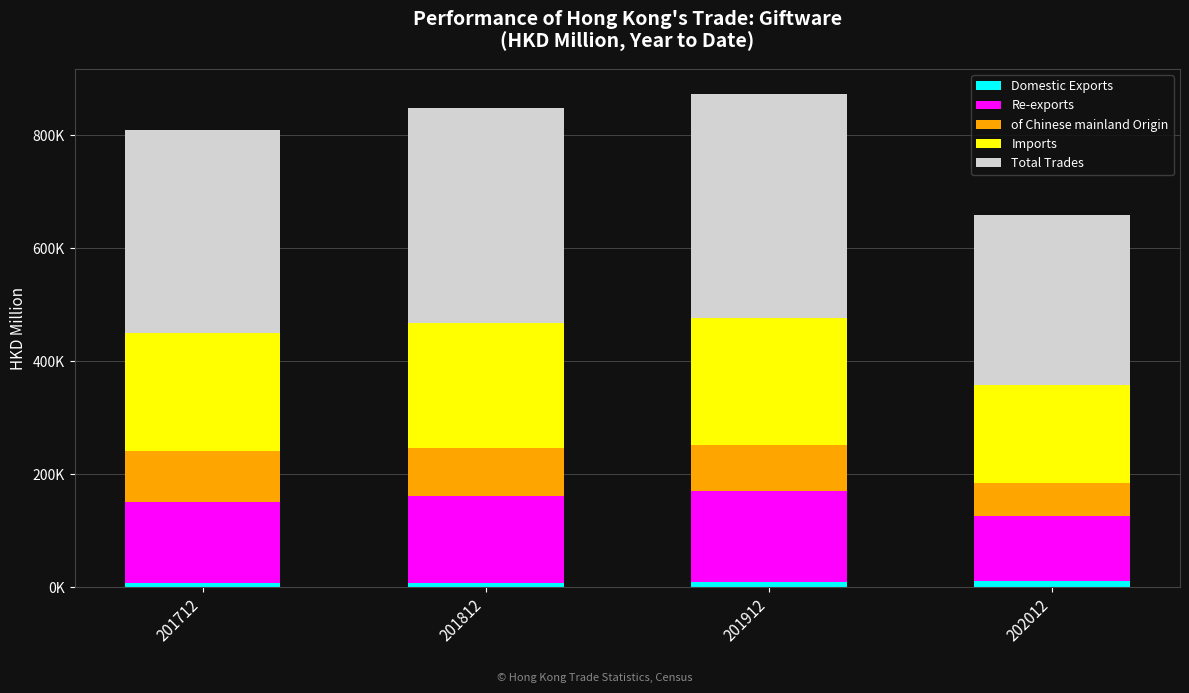

Does the chart contain any negative values?

No